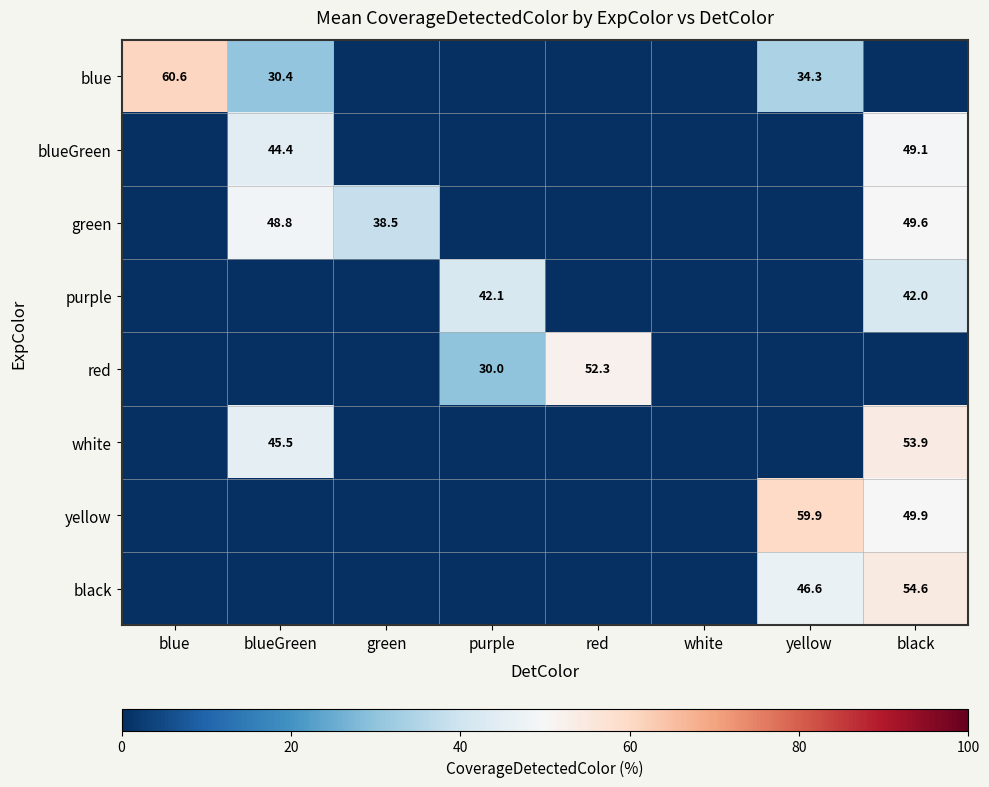

Is it true that green equals 38.5 at green?

True